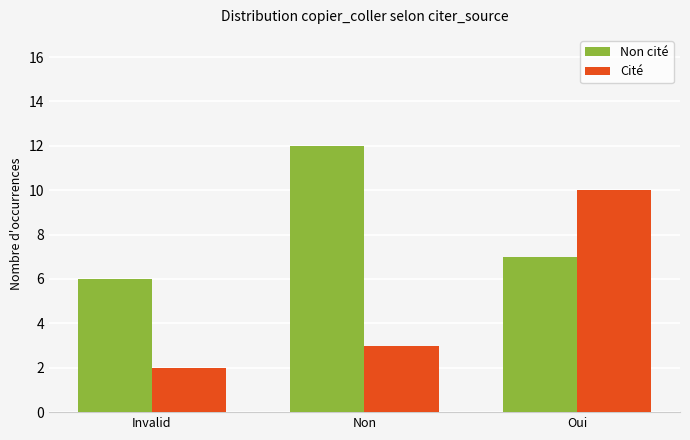

Rank the series by their average value, from lowest to highest.

Cité, Non cité